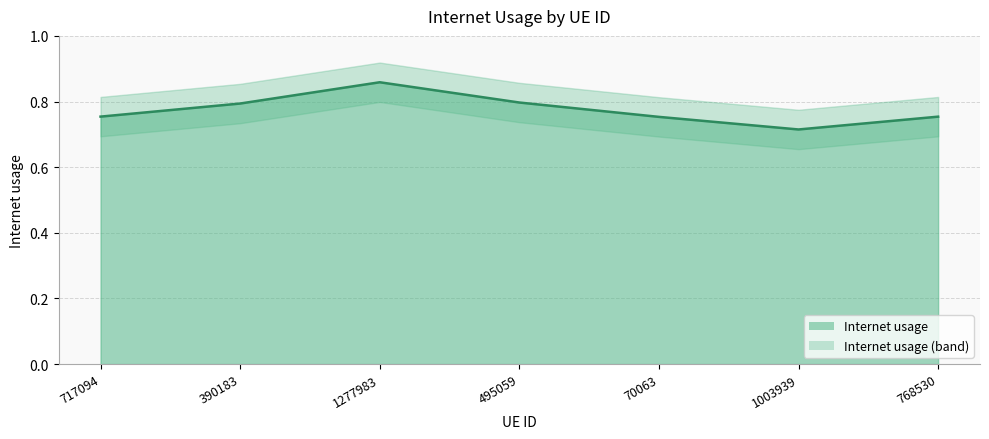

How many data points does each series have?

7